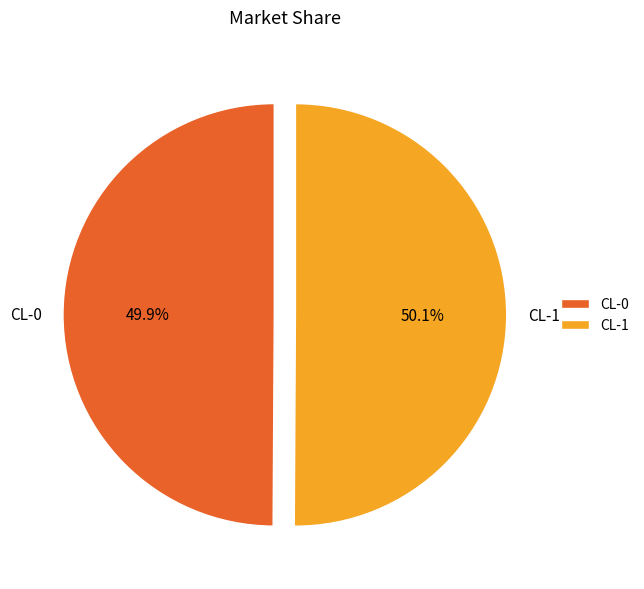

Is there any slice that represents more than half of the pie?

Yes